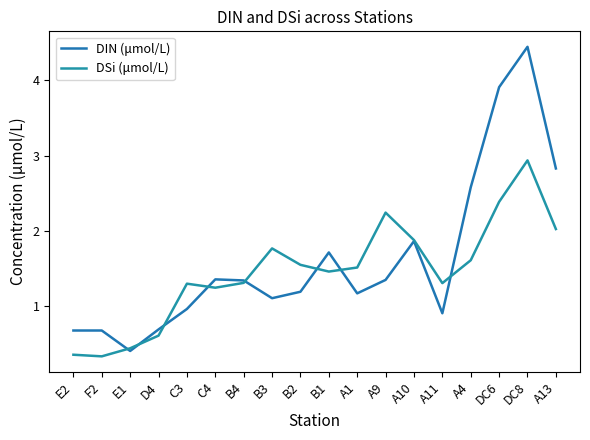

What is the approximate value of DIN (μmol/L) at C3?

1.0